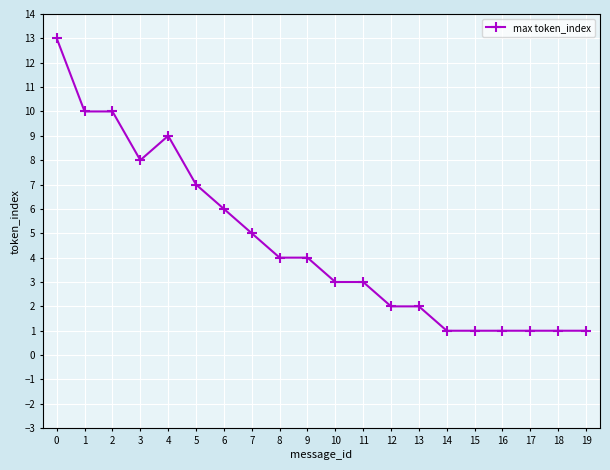

What is the sum of all values?

92